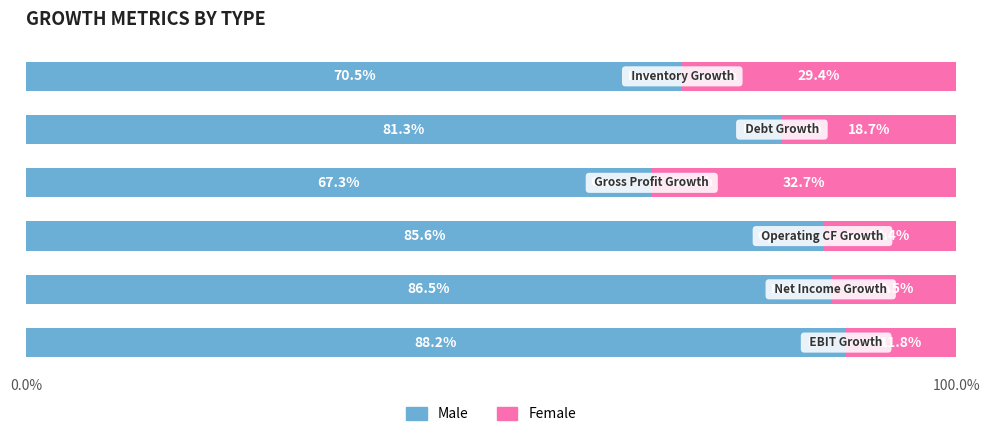

What is the maximum value for Male?

88.2